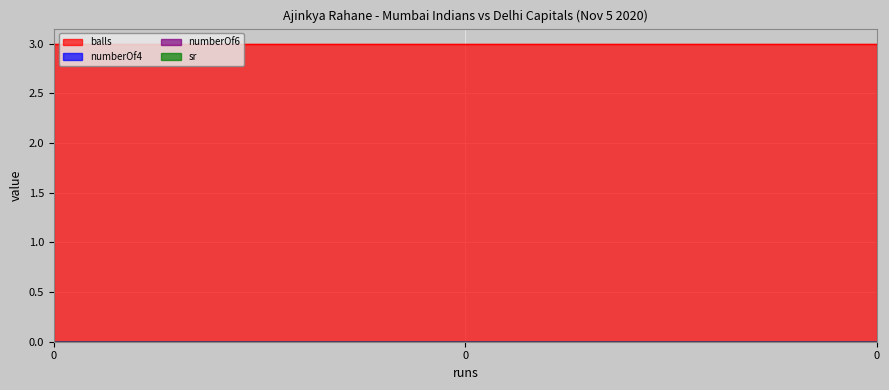

How many lines are shown in the chart?

4